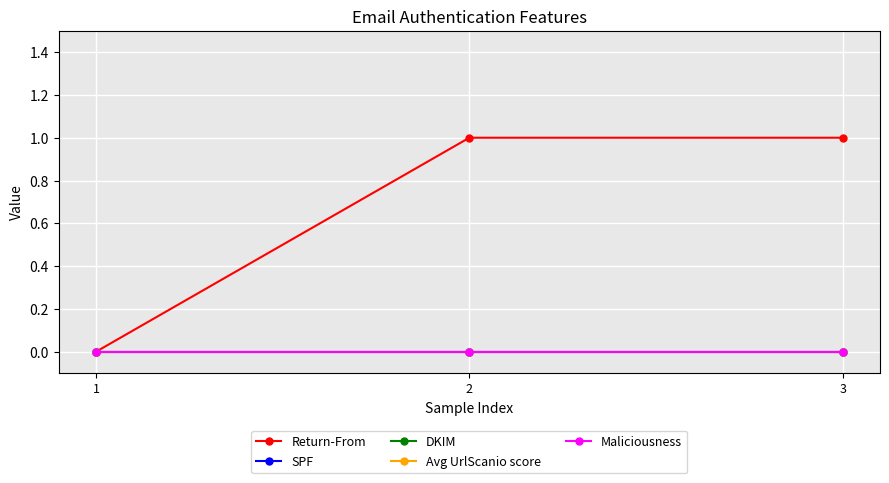

Is this an area chart (filled region under the line)?

No